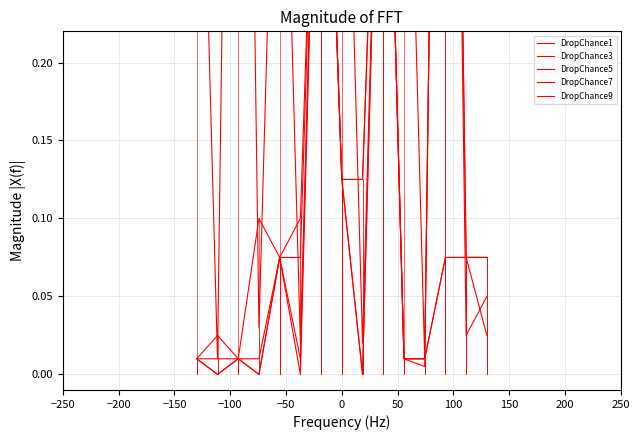

How many values in DropChance7 are above zero?

12